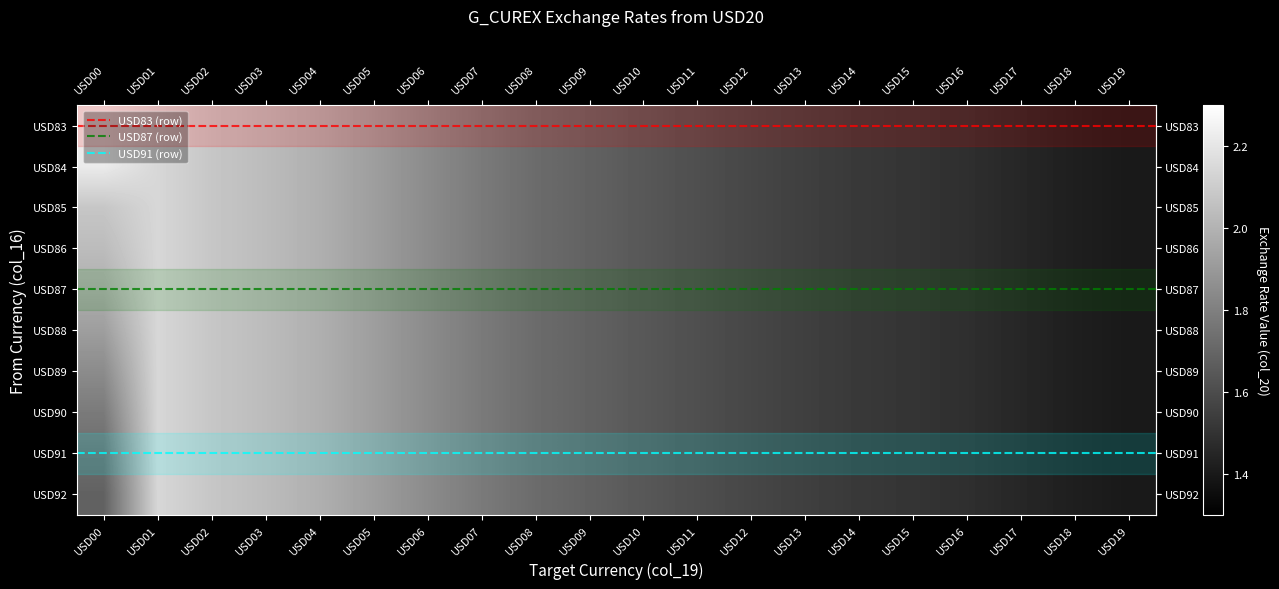

Reading left to right, list all the values displayed in this chart.

USD83: 2.2	2.1	2.1	2.0	2.0	1.9	1.8	1.8	1.7	1.7	1.6	1.6	1.6	1.5	1.5	1.5	1.5	1.5	1.4	1.4
USD84: 2.2	2.1	2.1	2.0	2.0	1.9	1.8	1.8	1.7	1.7	1.6	1.6	1.6	1.5	1.5	1.5	1.5	1.5	1.4	1.4
USD85: 2.1	2.1	2.1	2.0	2.0	1.9	1.8	1.8	1.7	1.7	1.6	1.6	1.6	1.5	1.5	1.5	1.5	1.5	1.4	1.4
USD86: 2.0	2.1	2.1	2.0	2.0	1.9	1.8	1.8	1.7	1.7	1.6	1.6	1.6	1.5	1.5	1.5	1.5	1.5	1.4	1.4
USD87: 2.0	2.1	2.1	2.0	2.0	1.9	1.8	1.8	1.7	1.7	1.6	1.6	1.6	1.5	1.5	1.5	1.5	1.5	1.4	1.4
USD88: 1.9	2.1	2.1	2.0	2.0	1.9	1.8	1.8	1.7	1.7	1.6	1.6	1.6	1.5	1.5	1.5	1.5	1.5	1.4	1.4
USD89: 1.8	2.1	2.1	2.0	2.0	1.9	1.8	1.8	1.7	1.7	1.6	1.6	1.6	1.5	1.5	1.5	1.5	1.5	1.4	1.4
USD90: 1.8	2.1	2.1	2.0	2.0	1.9	1.8	1.8	1.7	1.7	1.6	1.6	1.6	1.5	1.5	1.5	1.5	1.5	1.4	1.4
USD91: 1.7	2.1	2.1	2.0	2.0	1.9	1.8	1.8	1.7	1.7	1.6	1.6	1.6	1.5	1.5	1.5	1.5	1.5	1.4	1.4
USD92: 1.7	2.1	2.1	2.0	2.0	1.9	1.8	1.8	1.7	1.7	1.6	1.6	1.6	1.5	1.5	1.5	1.5	1.5	1.4	1.4